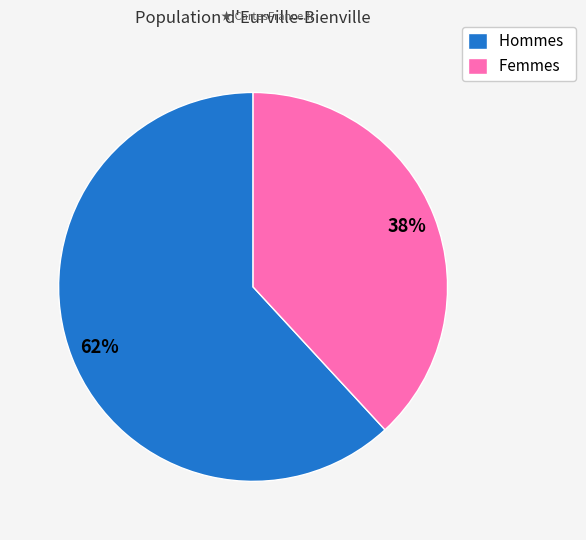

Which category has the biggest portion of the pie?

Hommes